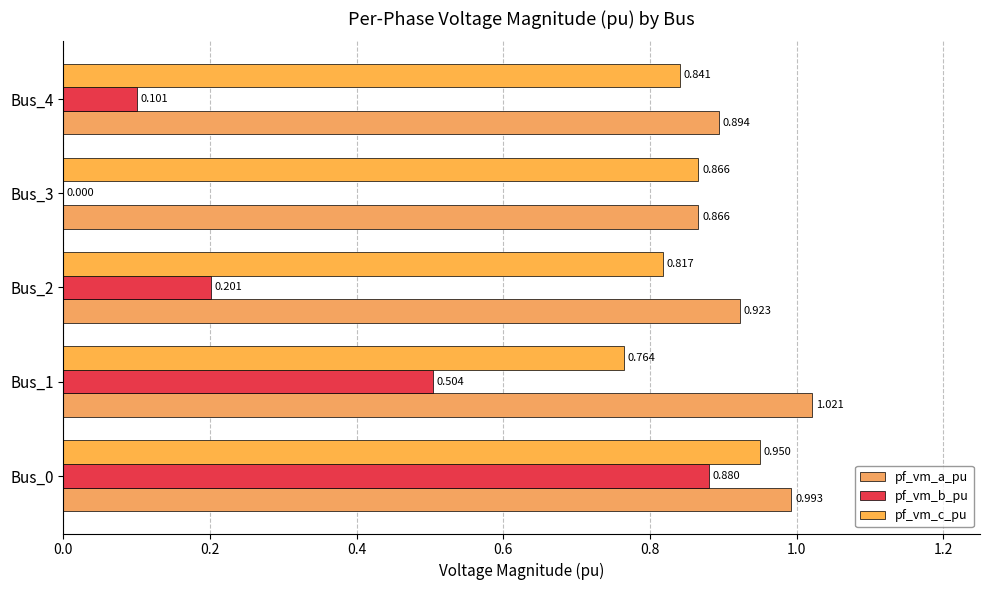

How many series are shown in this chart?

3